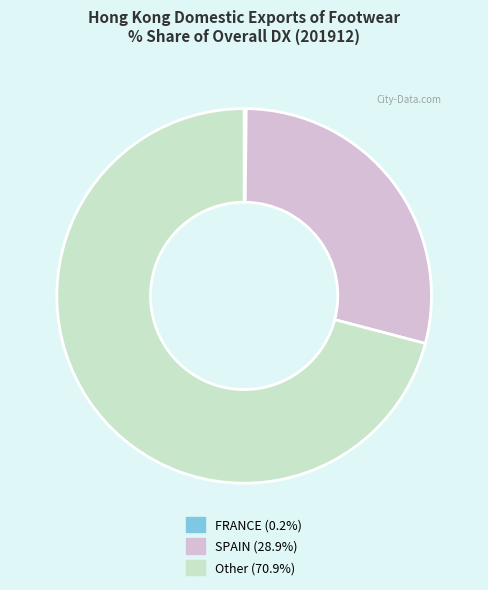

Does any single category account for the majority?

Yes